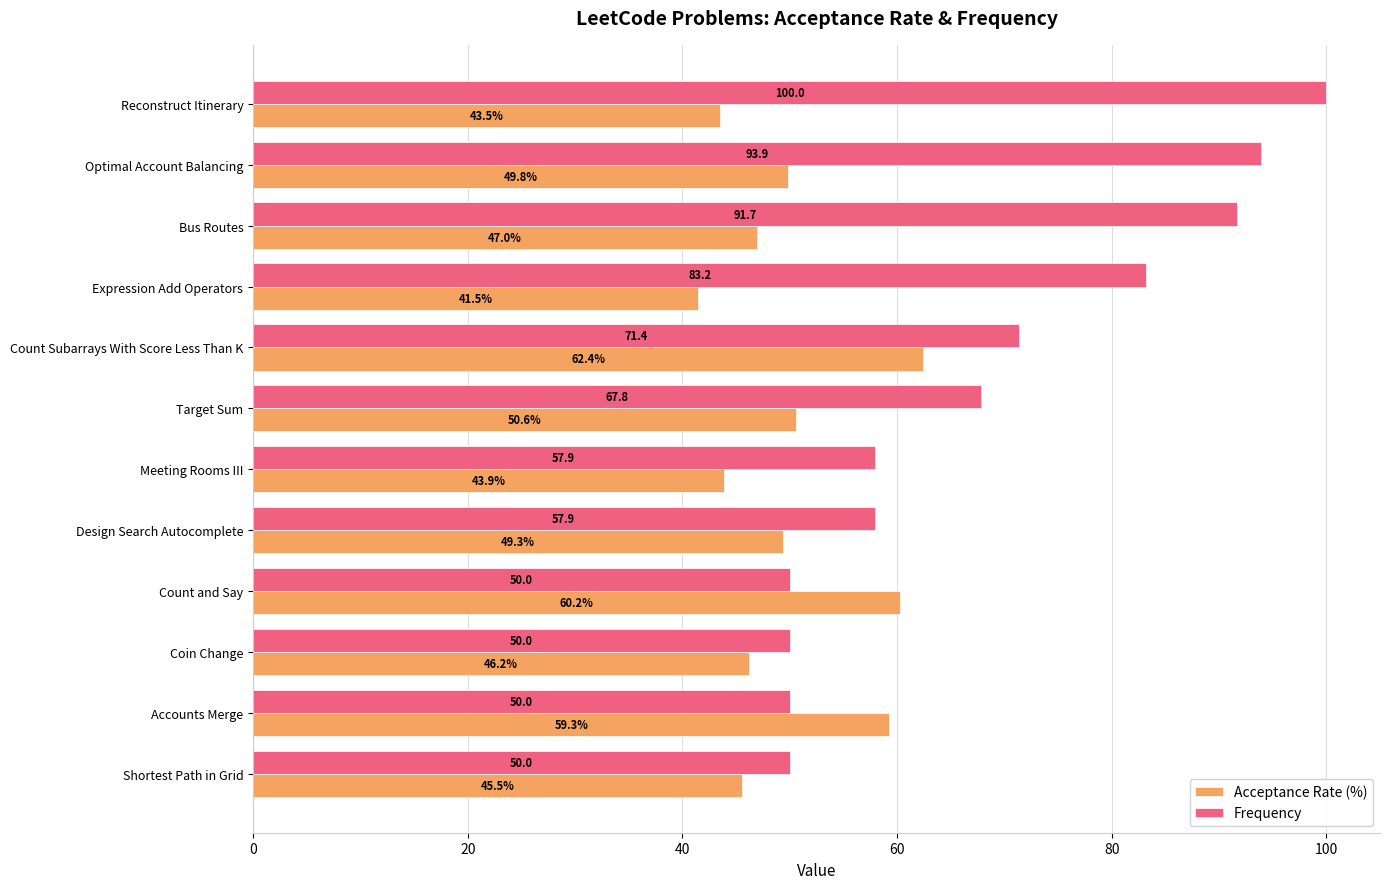

Rank the series by their average value, from lowest to highest.

Acceptance Rate (%), Frequency